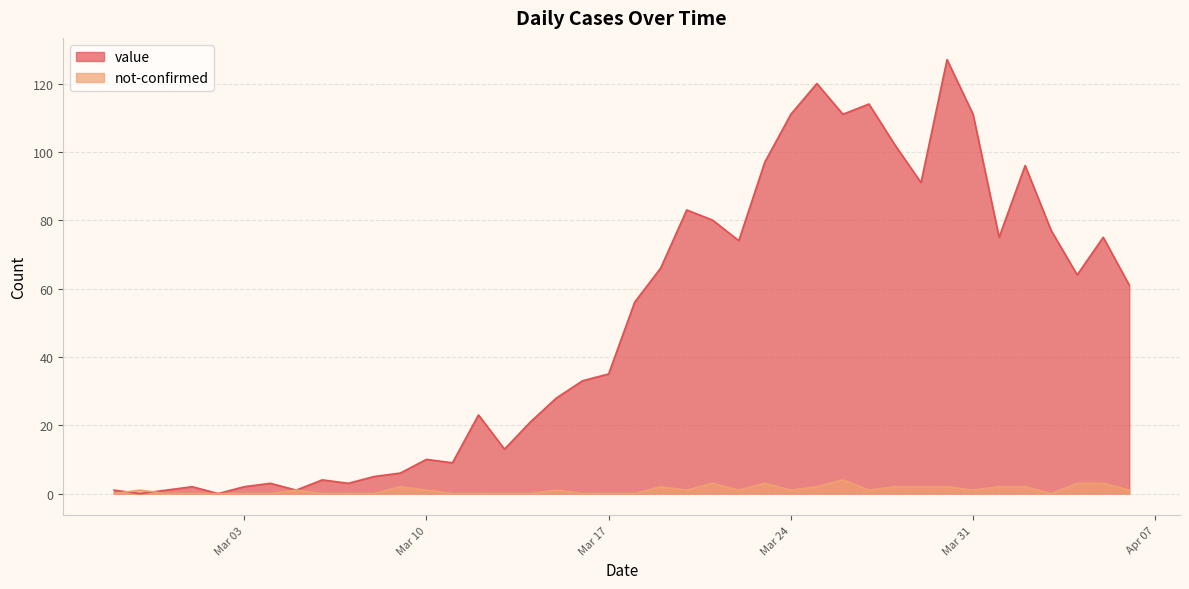

What is the value of the not-confirmed point at the 39th from the left?

3